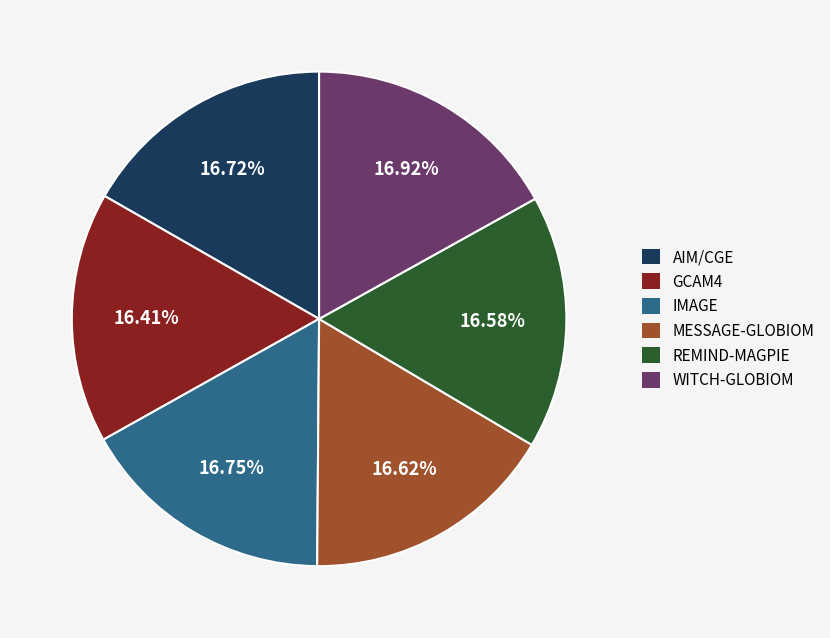

Approximately how many times larger is the value at MESSAGE-GLOBIOM compared to IMAGE?

1.0